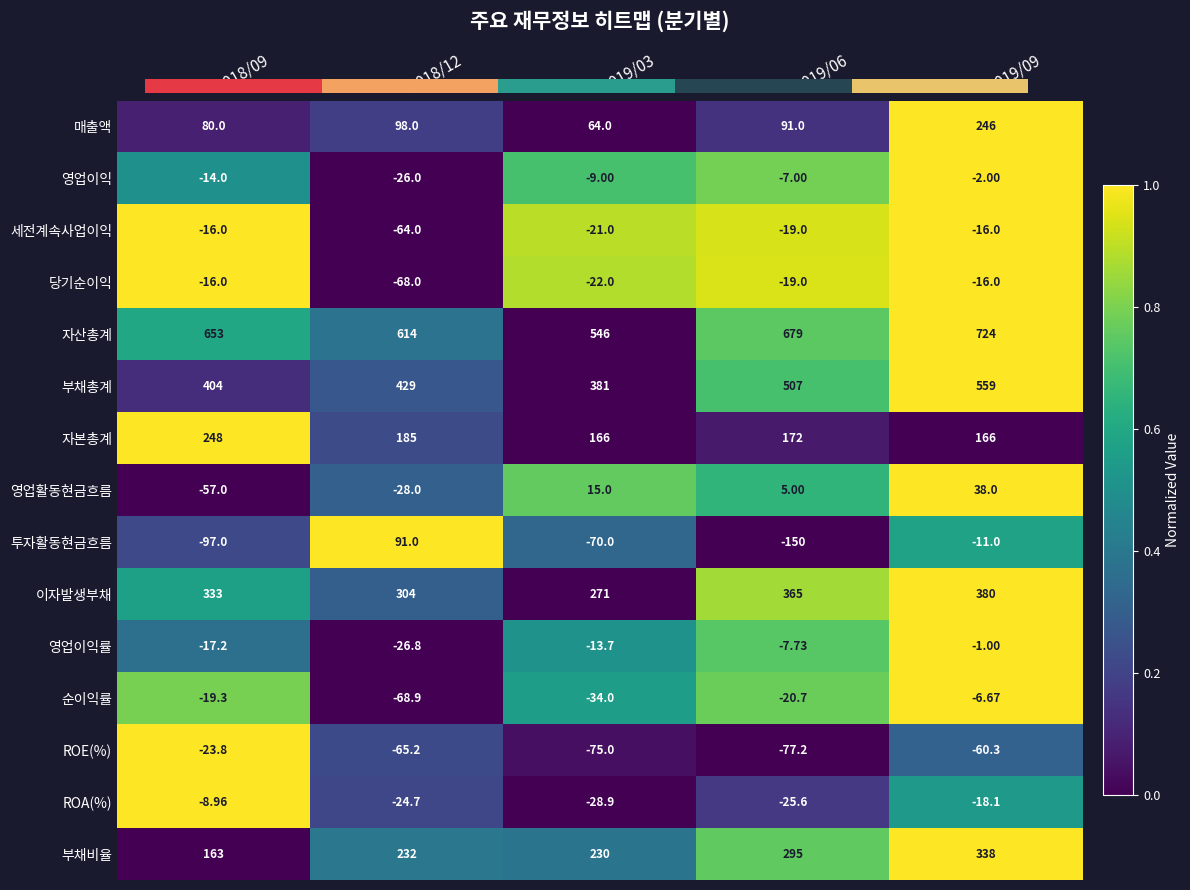

The ROA(%) series shows -0.6 at 2019/03. True or false?

False